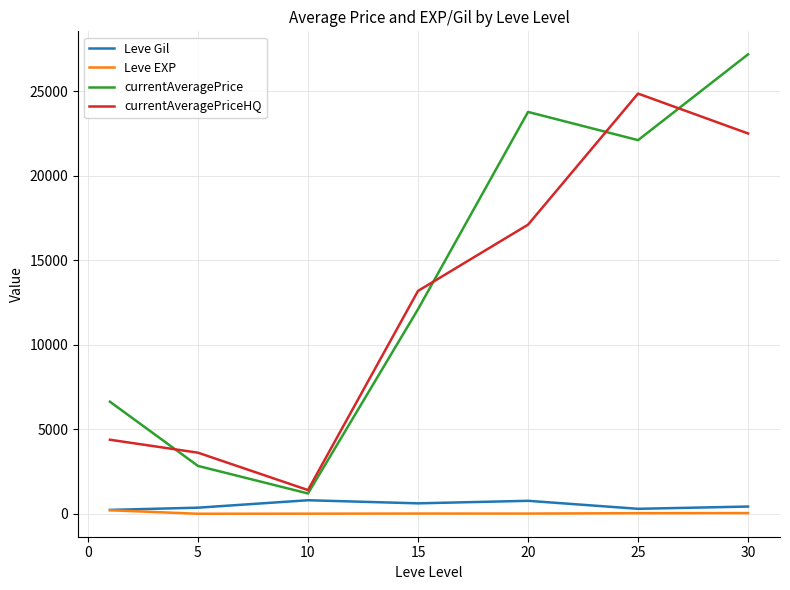

At how many categories does at least one series exceed 16503?

3